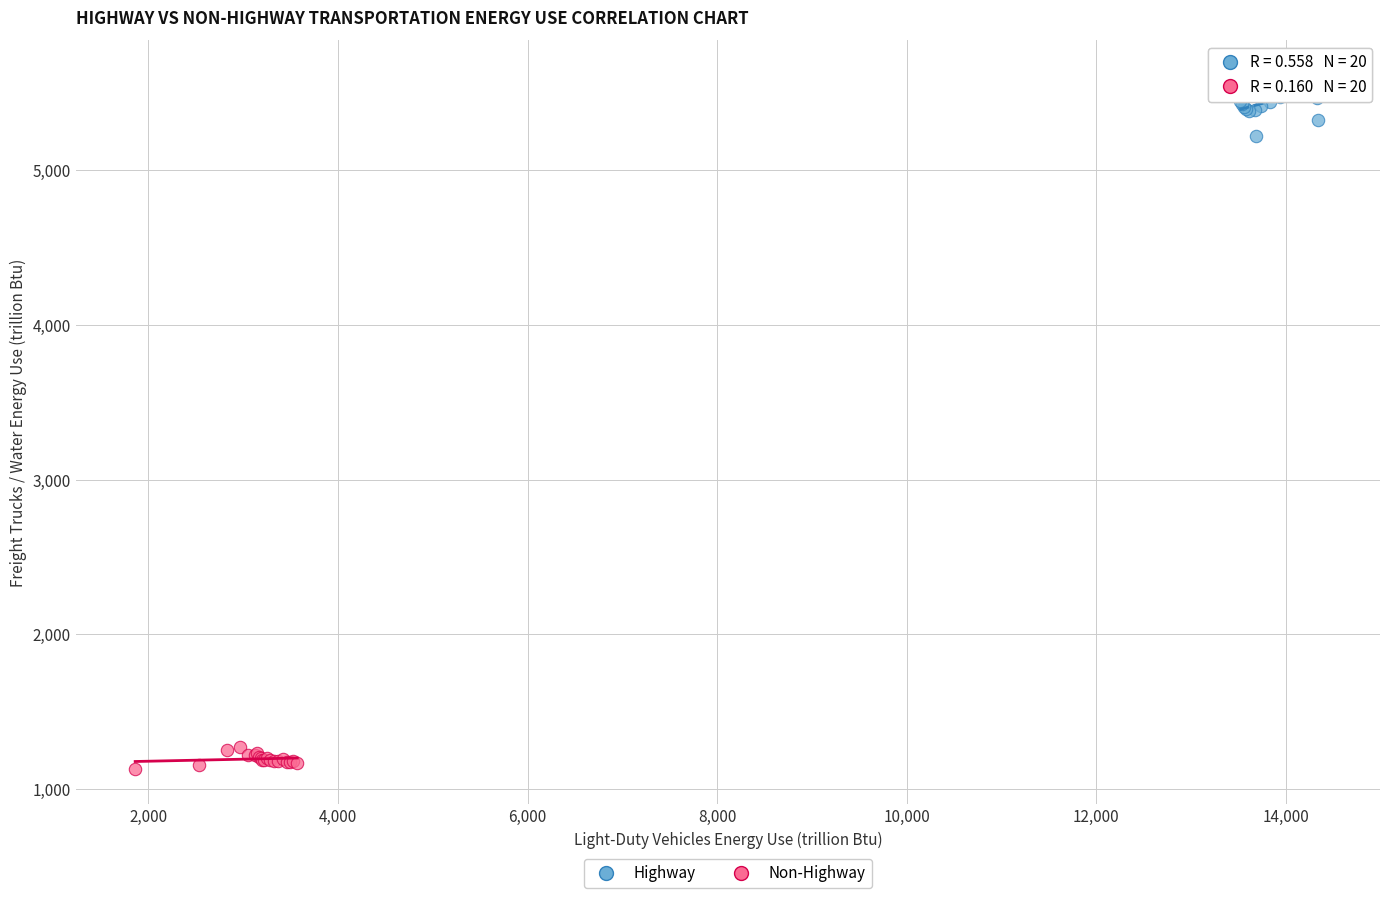

What are all the series names shown in the legend?

Highway, Non-Highway